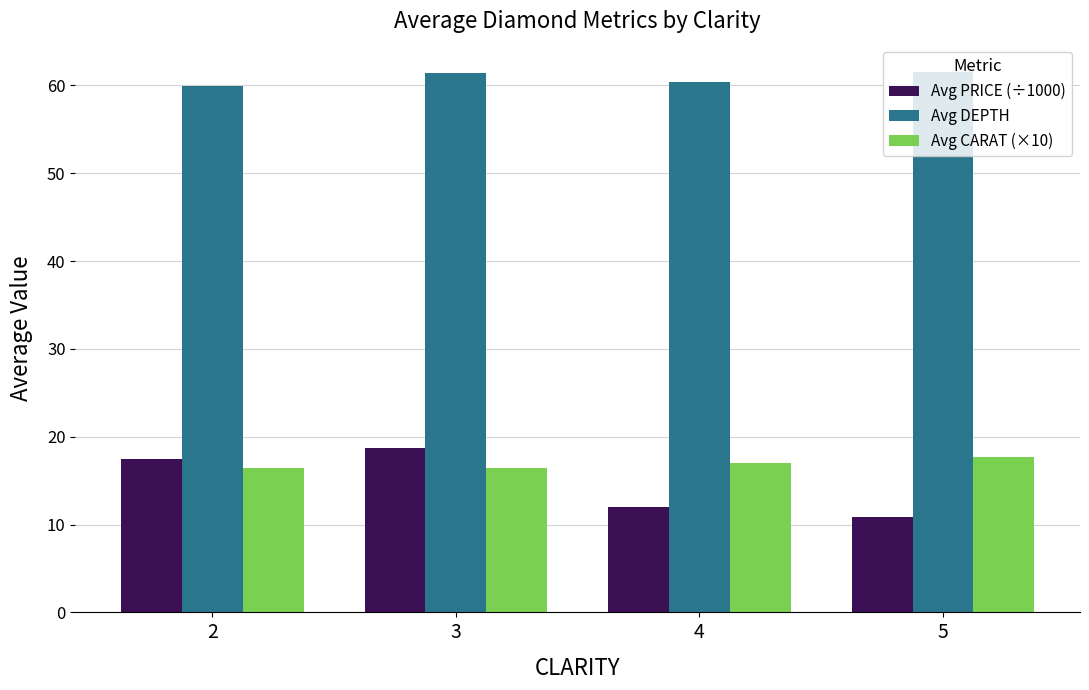

Where does the Avg DEPTH series first go above 61?

3